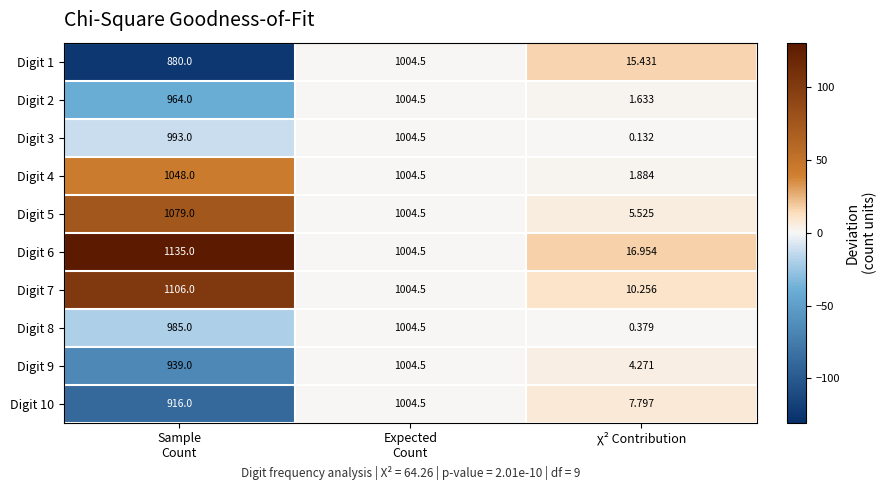

At which label does Digit 1 reach its minimum?

χ² Contribution